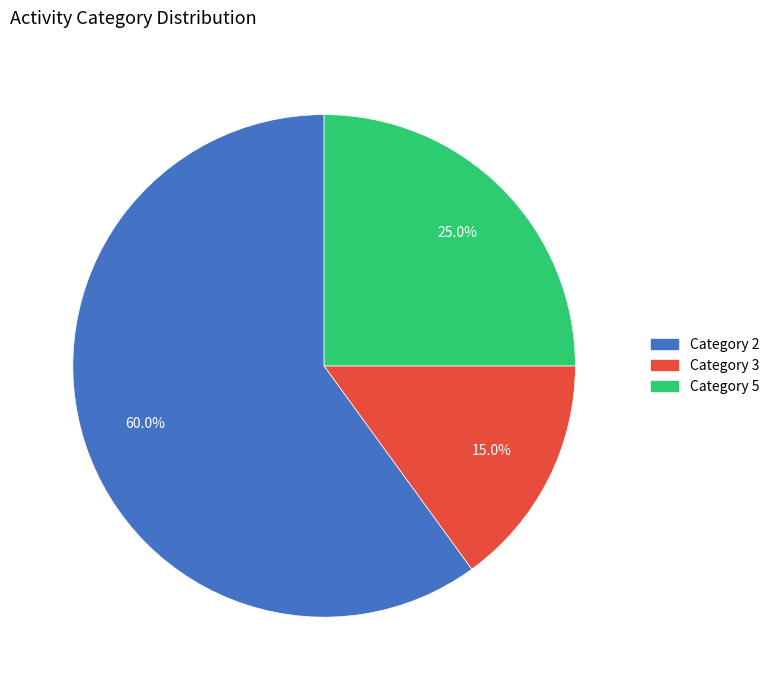

Is there a majority slice in this chart?

Yes